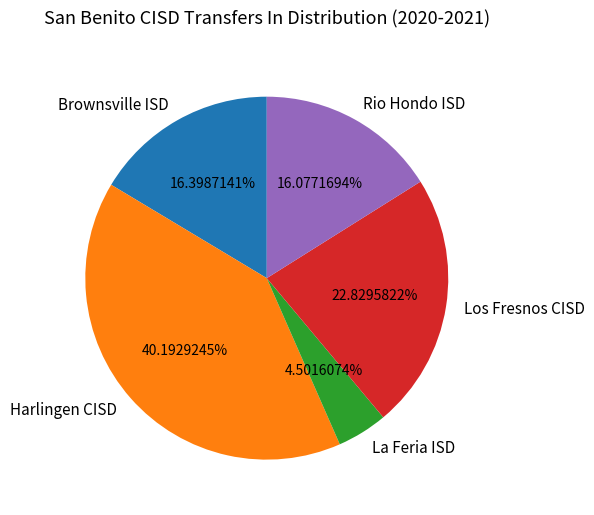

How many slices are in this pie chart?

5